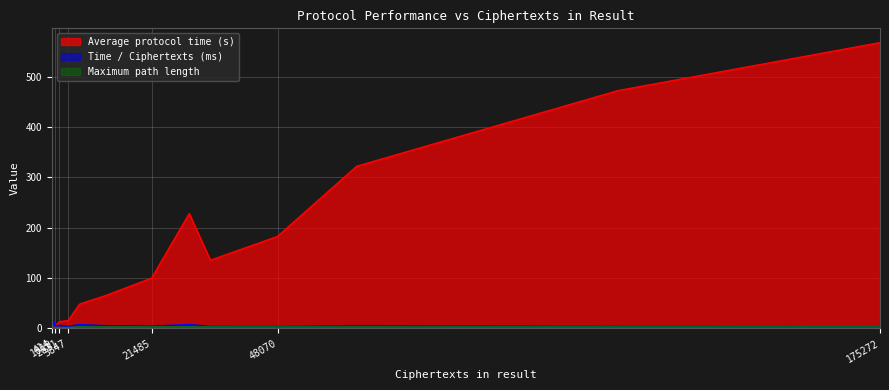

What is the total value across all series at 21485?

107.6